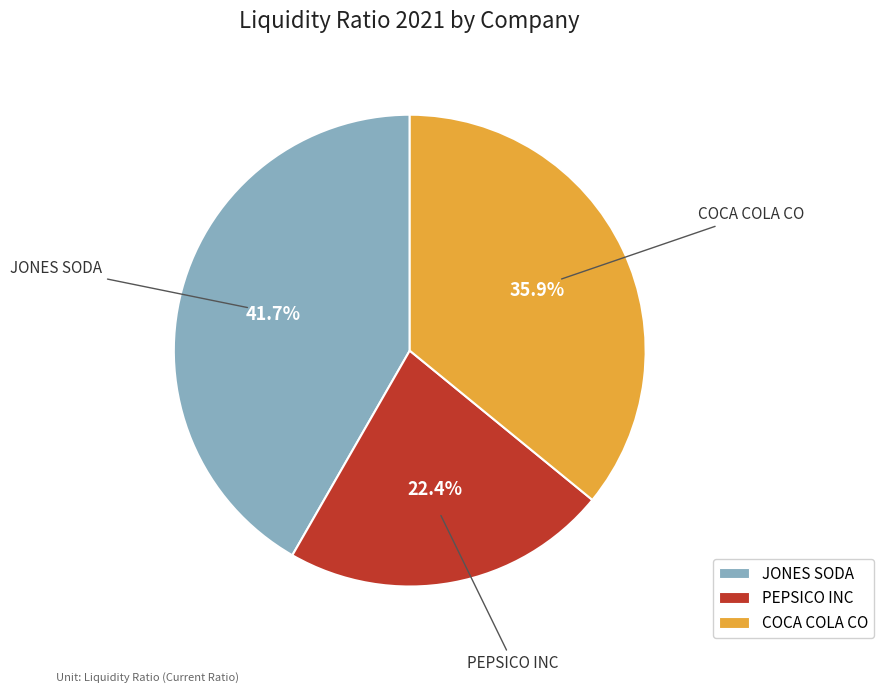

To the nearest percent, what percentage of the pie is PEPSICO INC?

22%